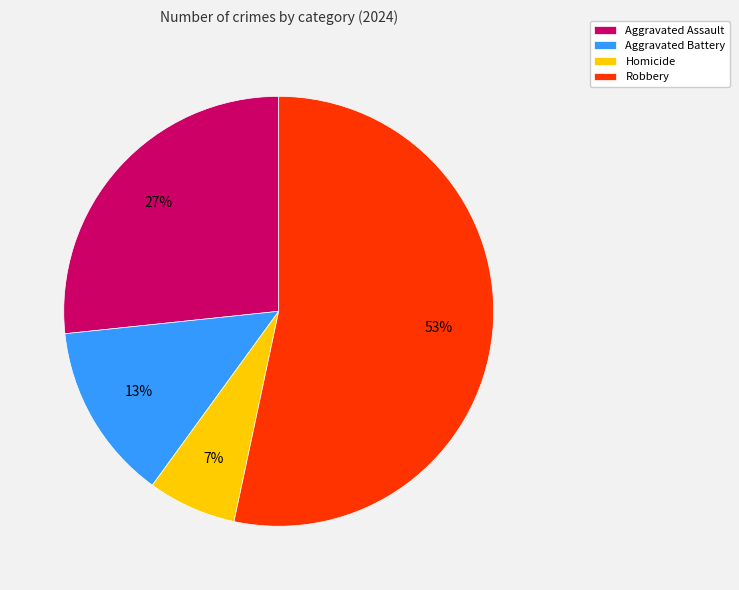

Is there a majority slice in this chart?

Yes